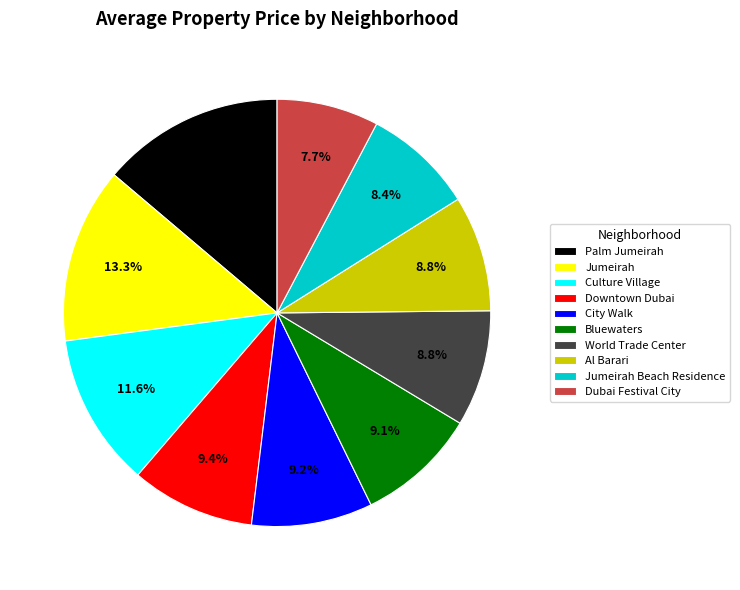

Which has a higher value, City Walk or Jumeirah?

Jumeirah